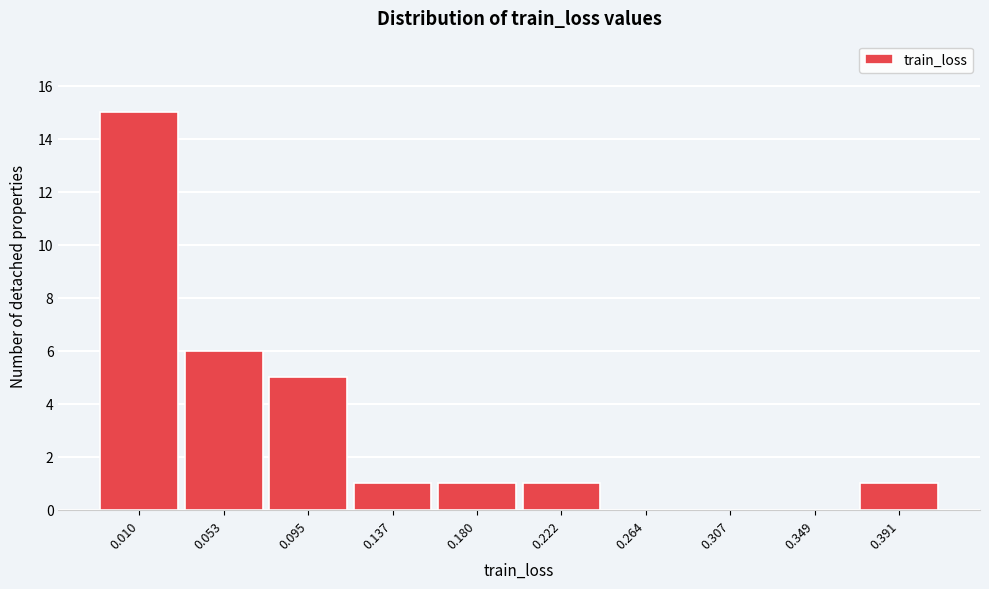

Reading left to right, transcribe all the data shown in this chart.

0.010=15	0.053=6	0.095=5	0.137=1	0.180=1	0.222=1	0.264=0	0.307=0	0.349=0	0.391=1